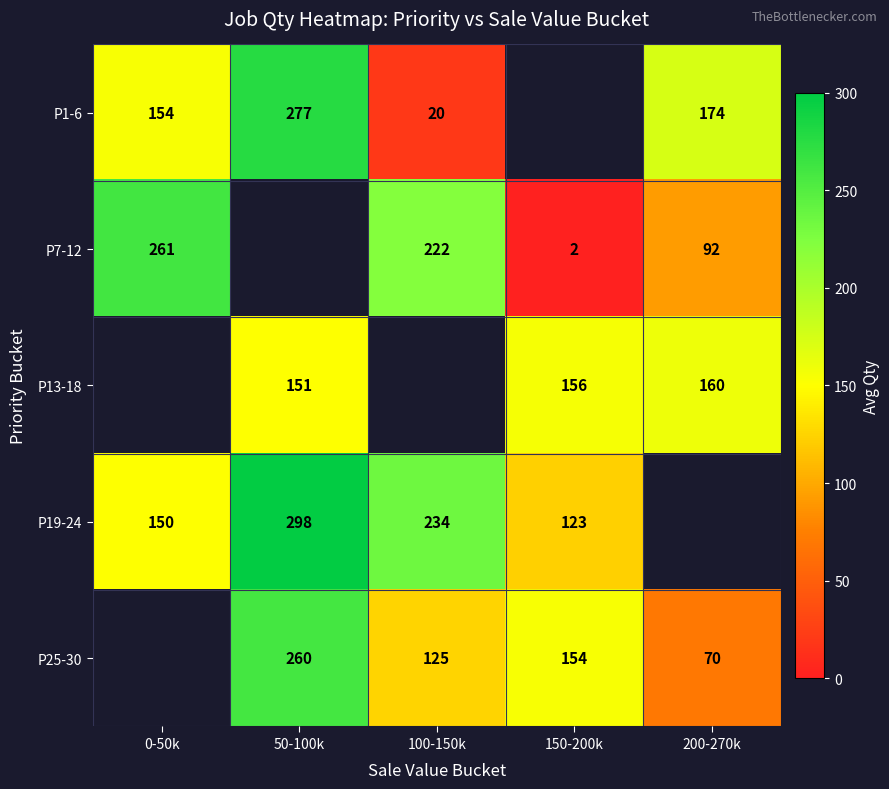

Is it true that P13-18 equals 239.3 at 200-270k?

False